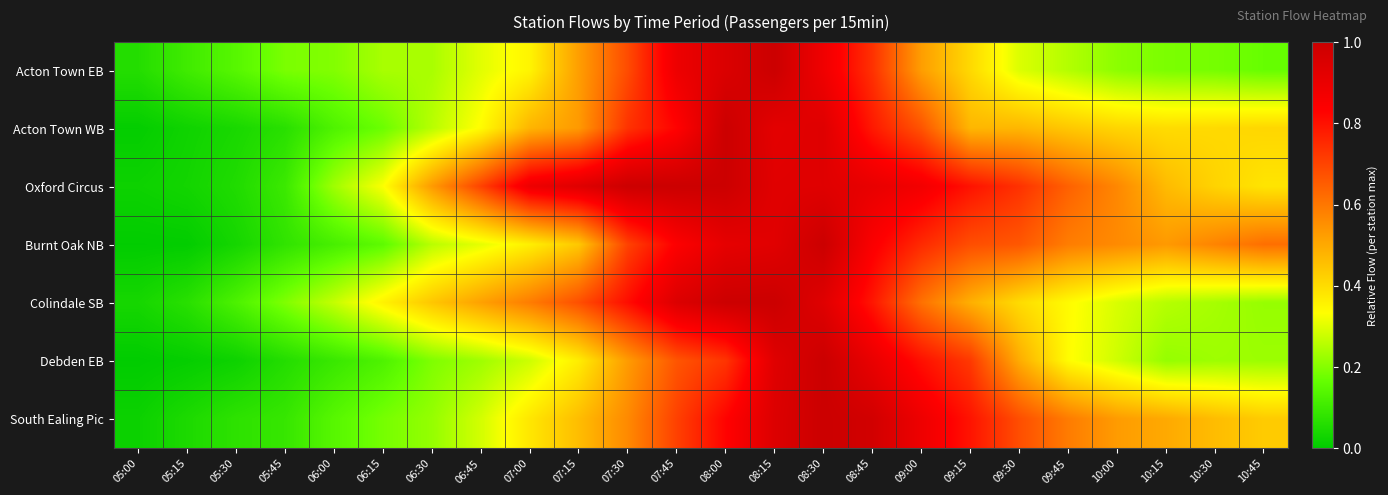

Which has a higher value, 05:45 or 06:15?

06:15